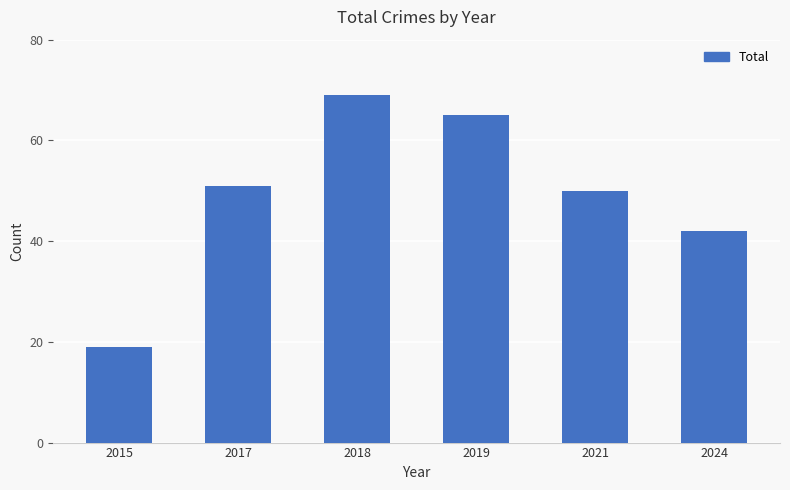

How many data points are less than 51?

3